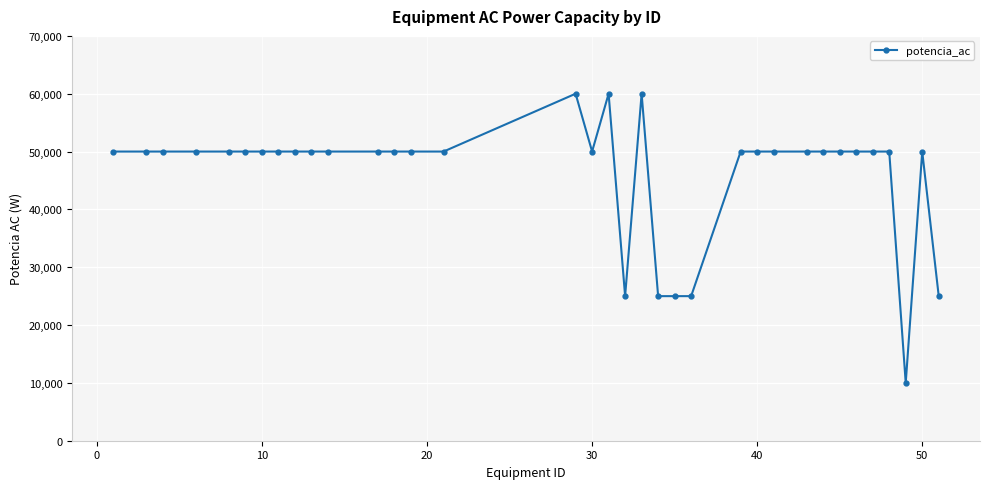

What is the greatest value displayed?

60000